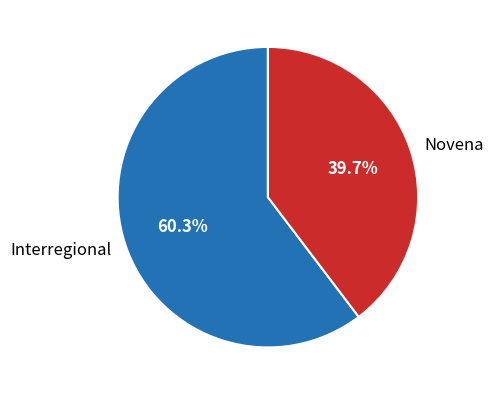

Count the number of slices in the pie.

2